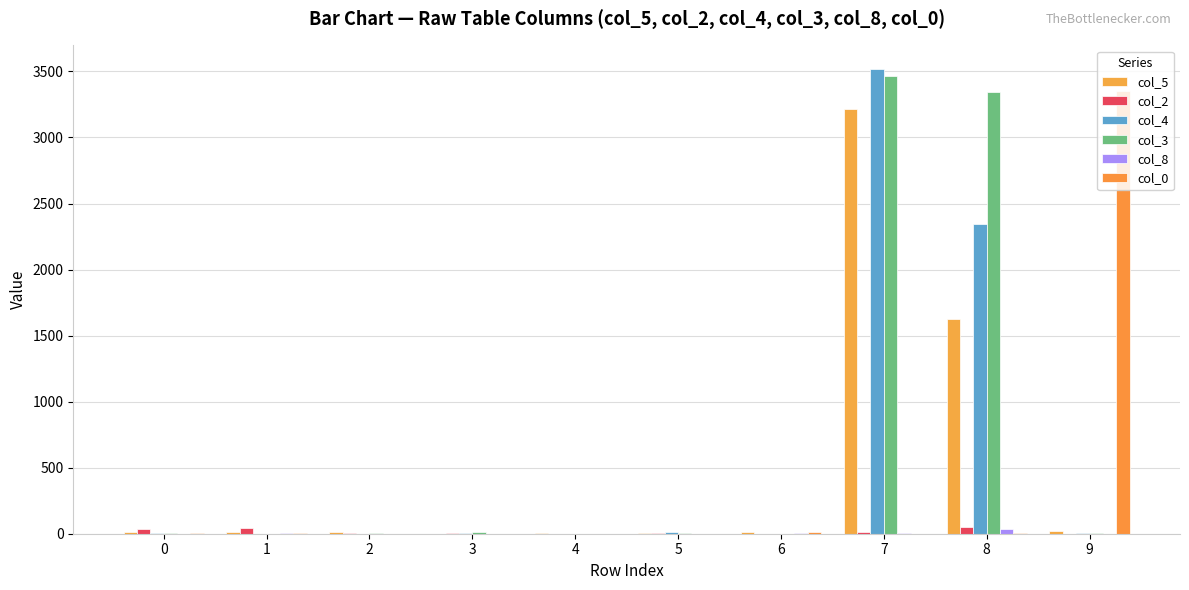

Is it true that col_2 equals 0 at 6?

True